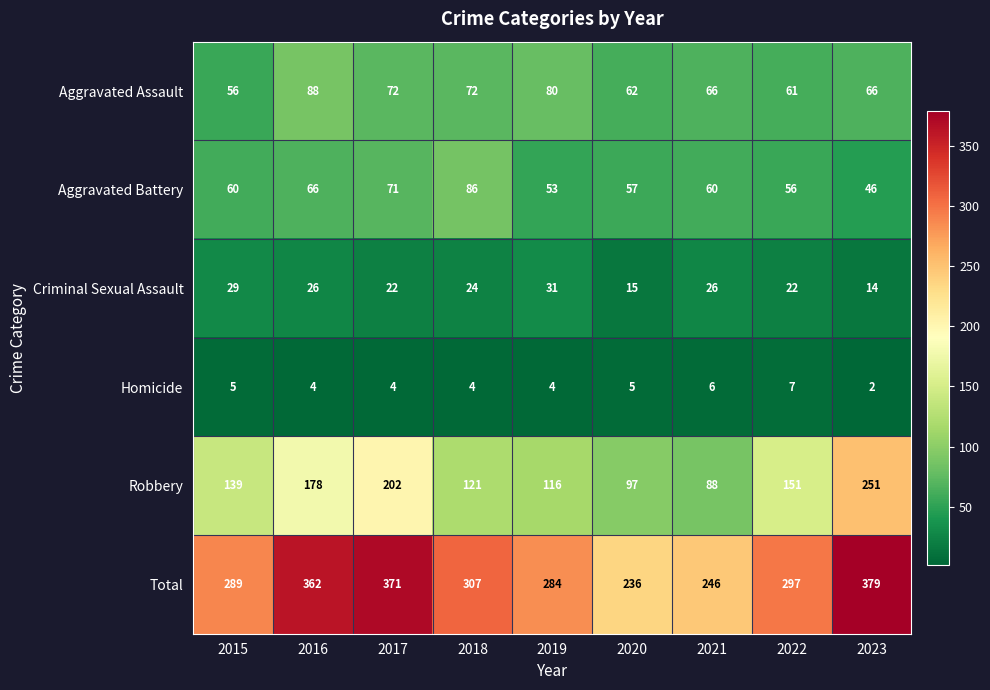

Which category has the lowest value in the Aggravated Assault series?

2015